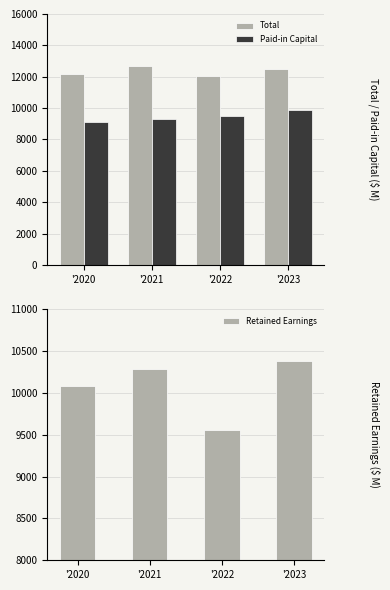

What is the maximum value shown in the chart?

12666.4